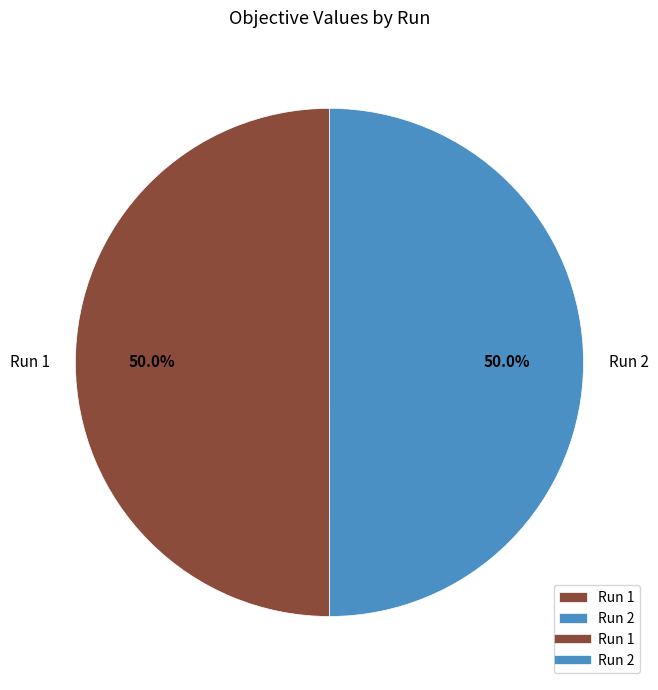

To the nearest percent, what is the combined percentage of Run 1 and Run 2?

100%